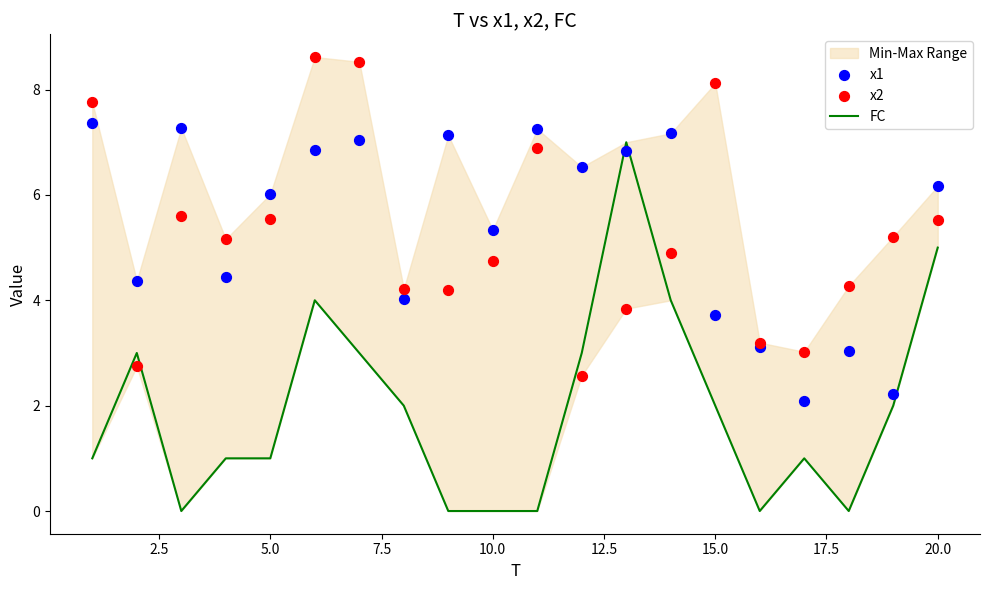

True or false: FC has a value of 2 at 20.0.

False